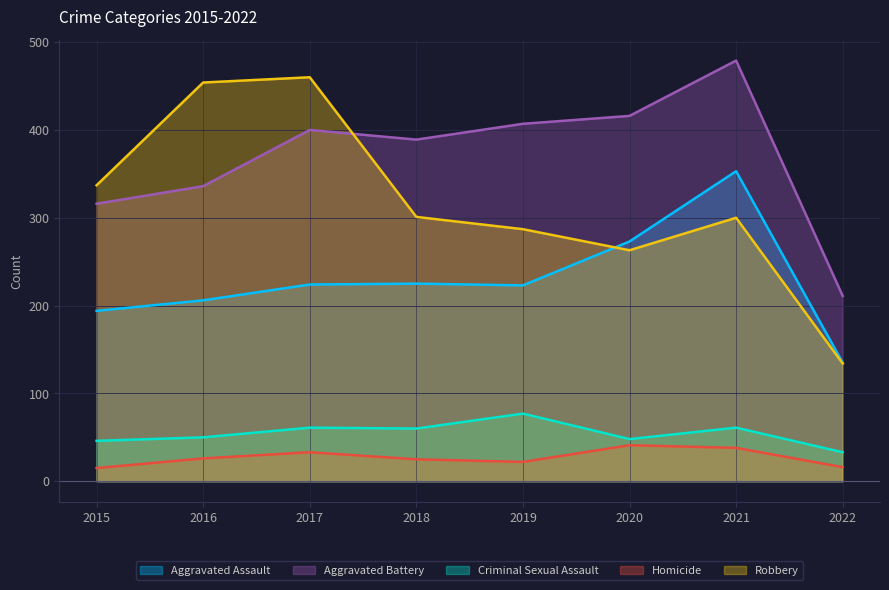

Which has a higher value, 2016 or 2021?

2021